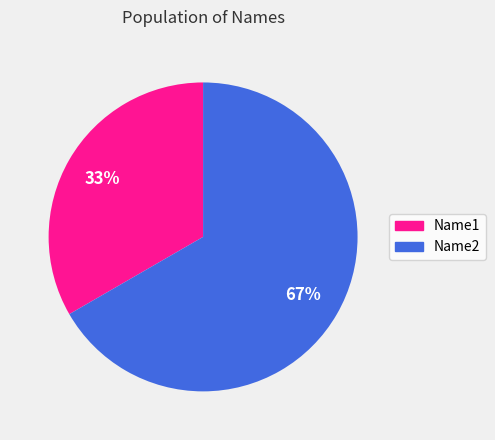

How many slices are in this pie chart?

2